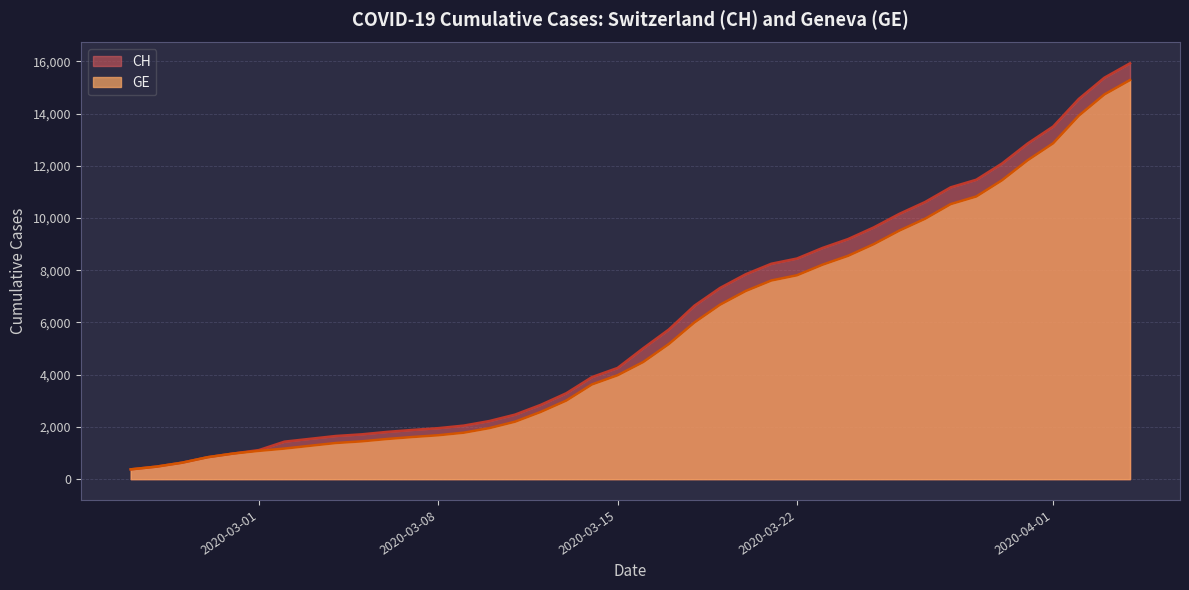

Rank the series at 2020-03-23 from highest to lowest value.

CH, GE